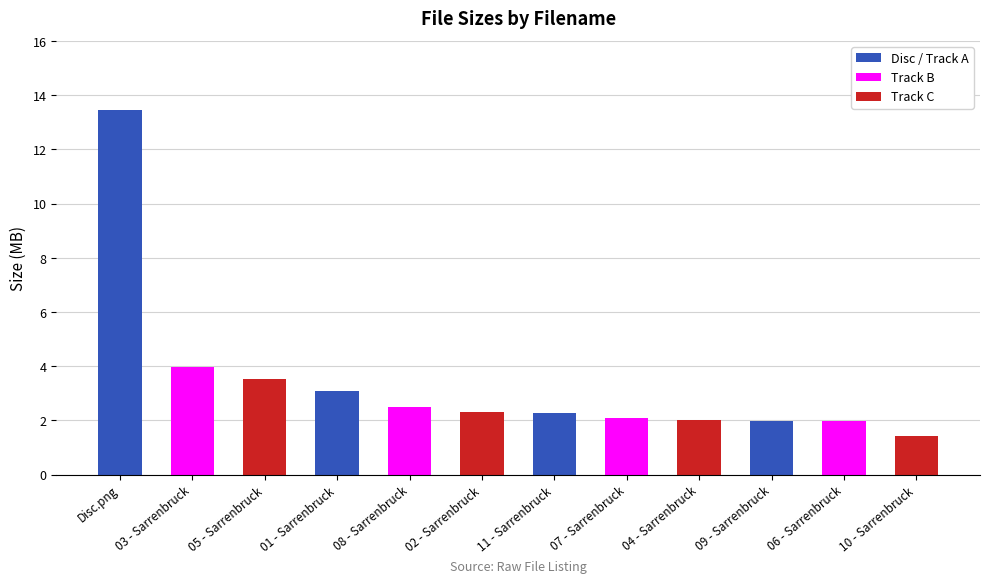

What is the value of the 6th bar from the left?

2.3